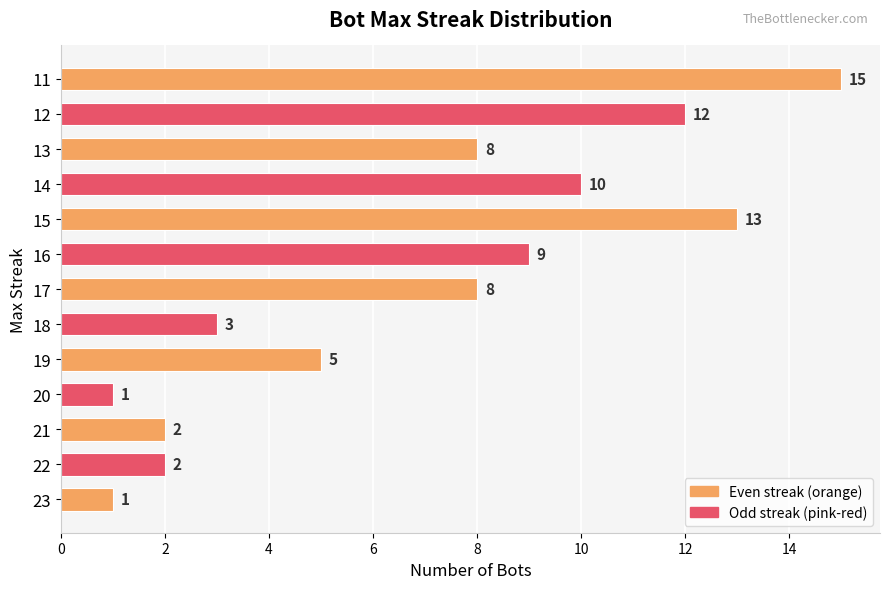

Which category has the highest value across all series?

11